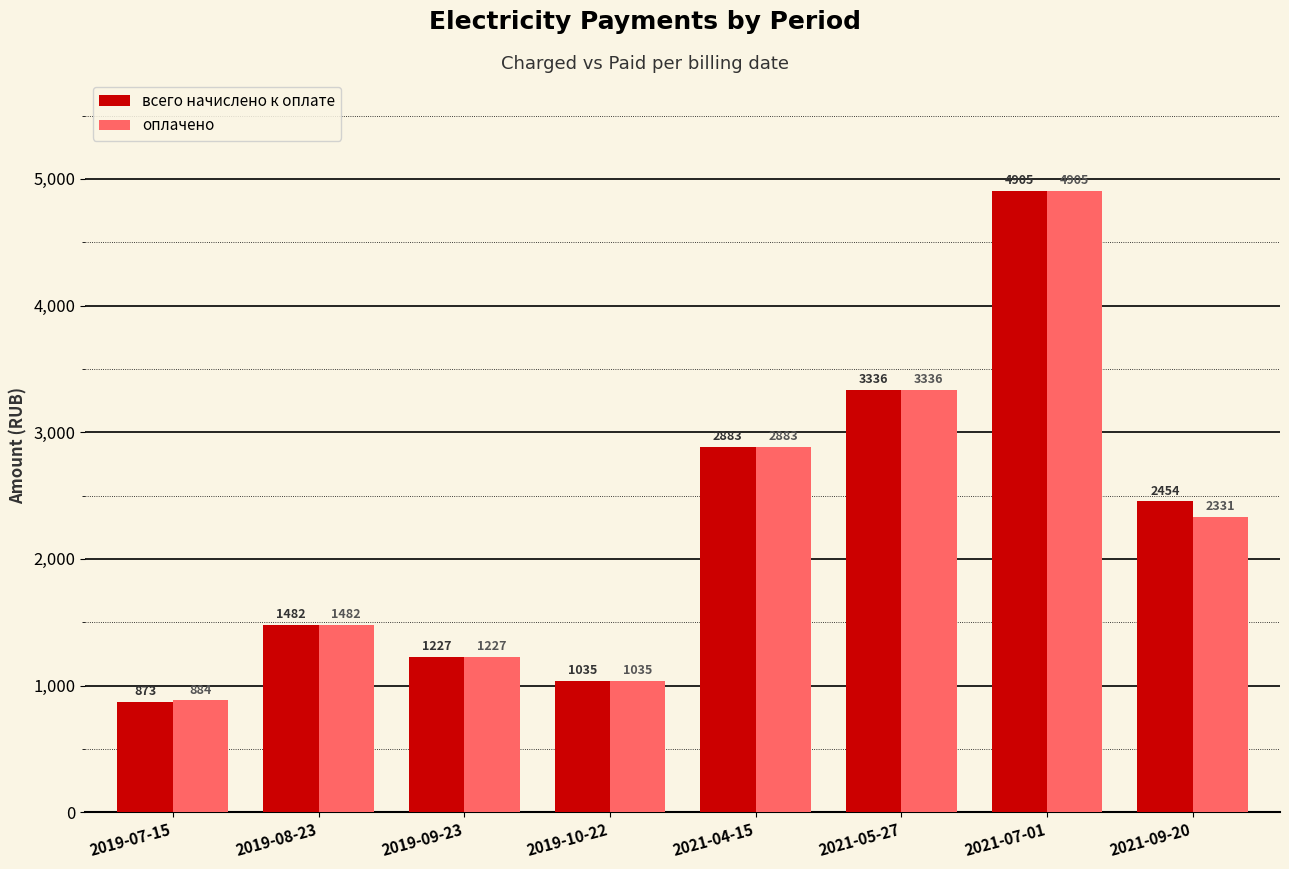

What is the label of the 8th bar from the right?

2019-07-15